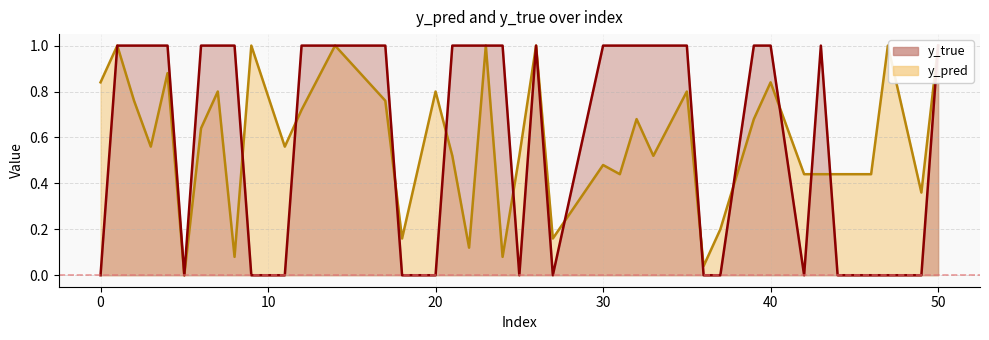

After their last crossing, which series has the higher values: y_true or y_pred?

y_pred